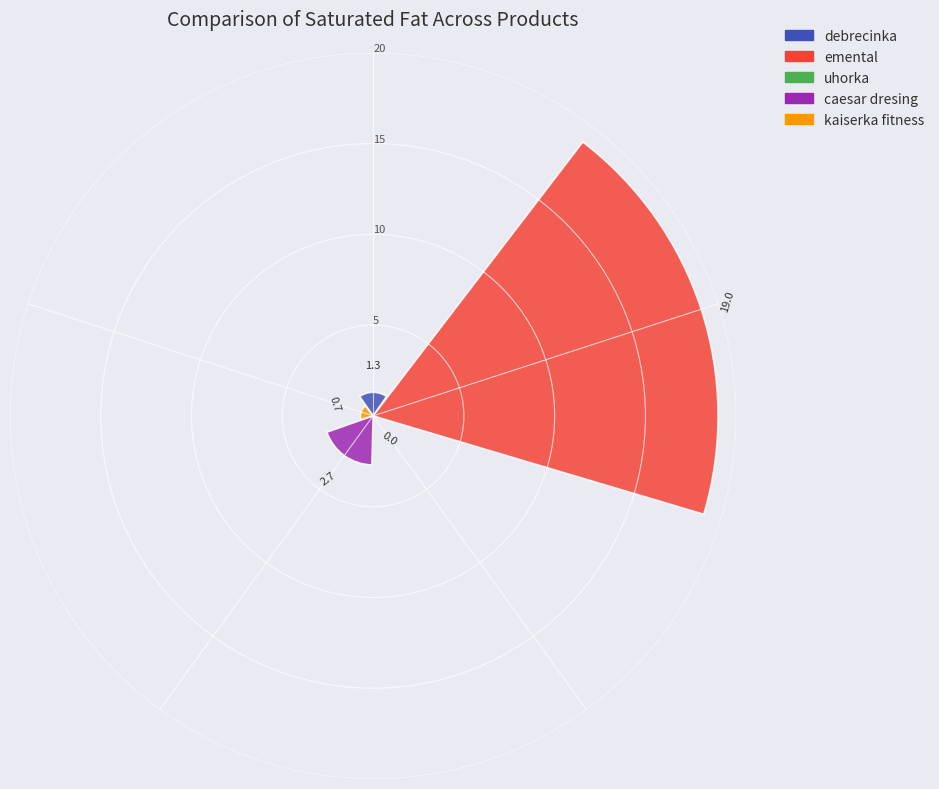

List the series in order of their peak value, highest first.

emental, caesar dresing, debrecinka, kaiserka fitness